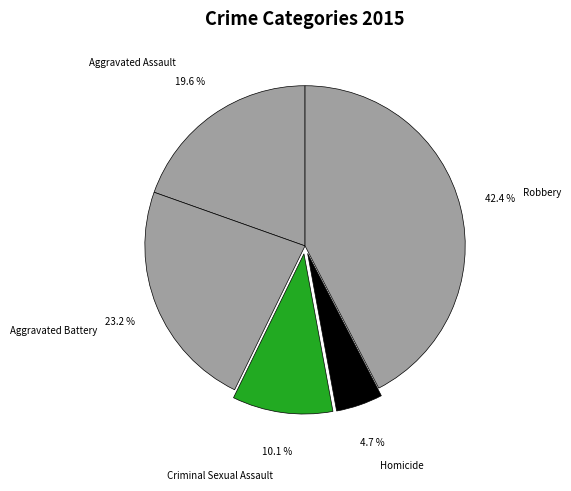

What portion of the pie excludes Robbery?

57.6%